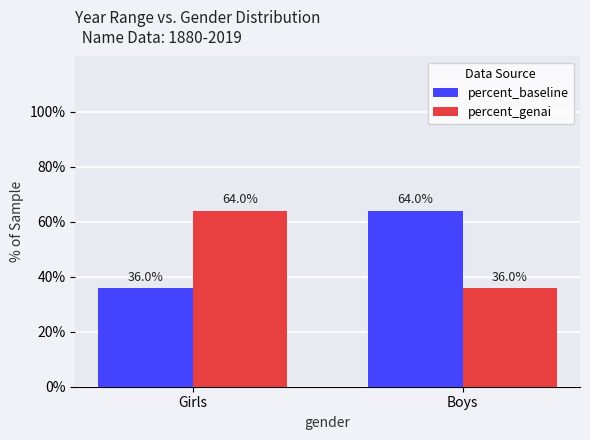

Rank the series at Girls from highest to lowest value.

percent_genai, percent_baseline